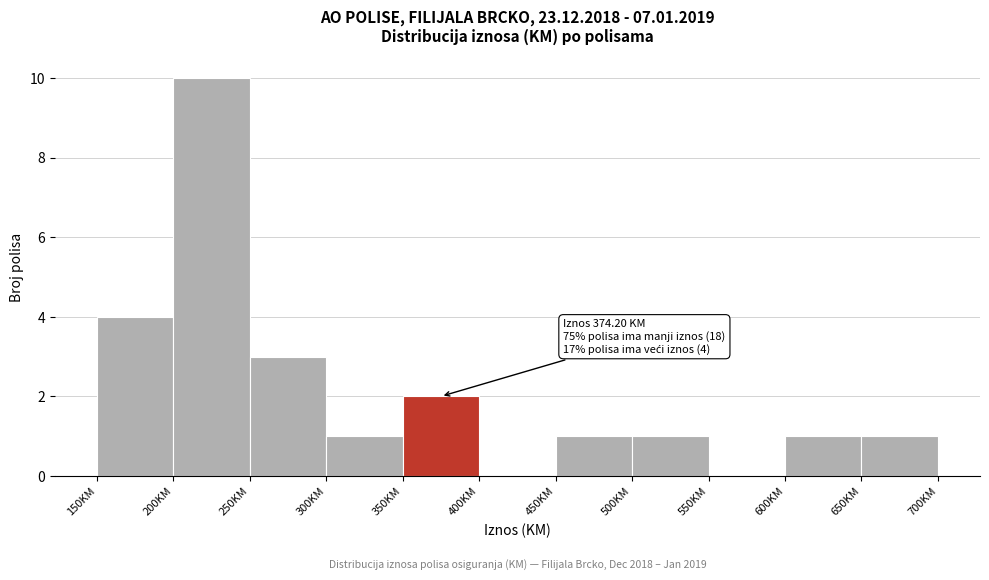

Over which range of the x-axis is the bar tallest?

200 to 250